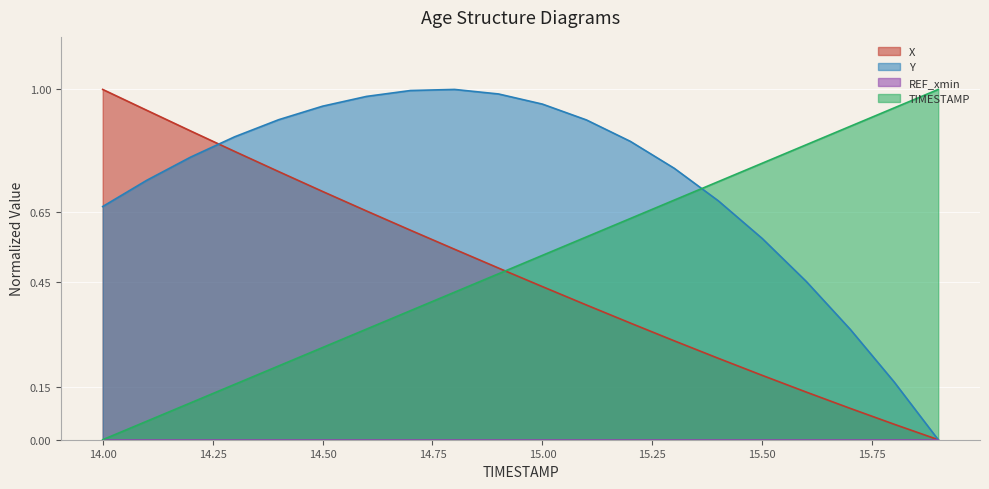

True or false: Y has a value of 0.6 at 15.5.

True